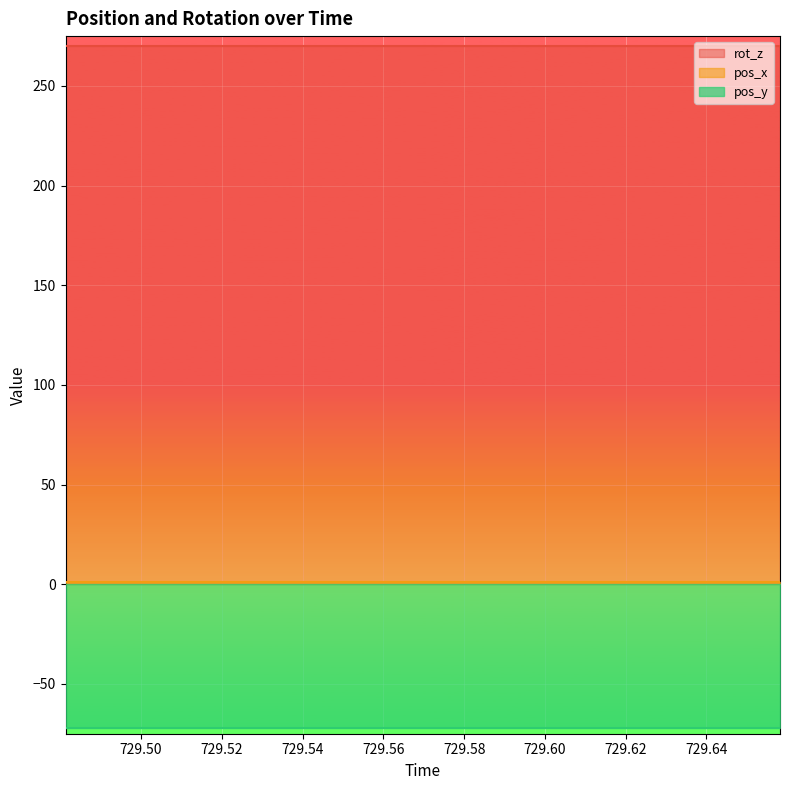

The value of pos_y at 729.4988 is -107.6. True or false?

False